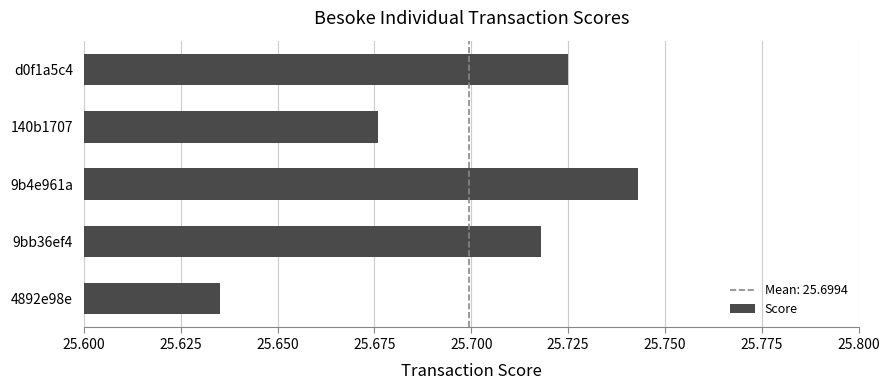

The chart shows a value of 38.5 at 9bb36ef4. True or false?

False